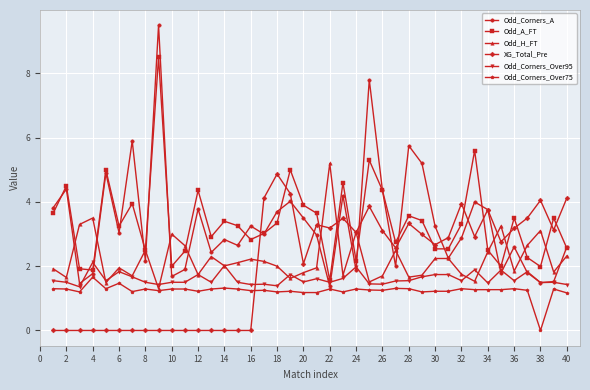

Which series has the widest spread of values?

Odd_Corners_A